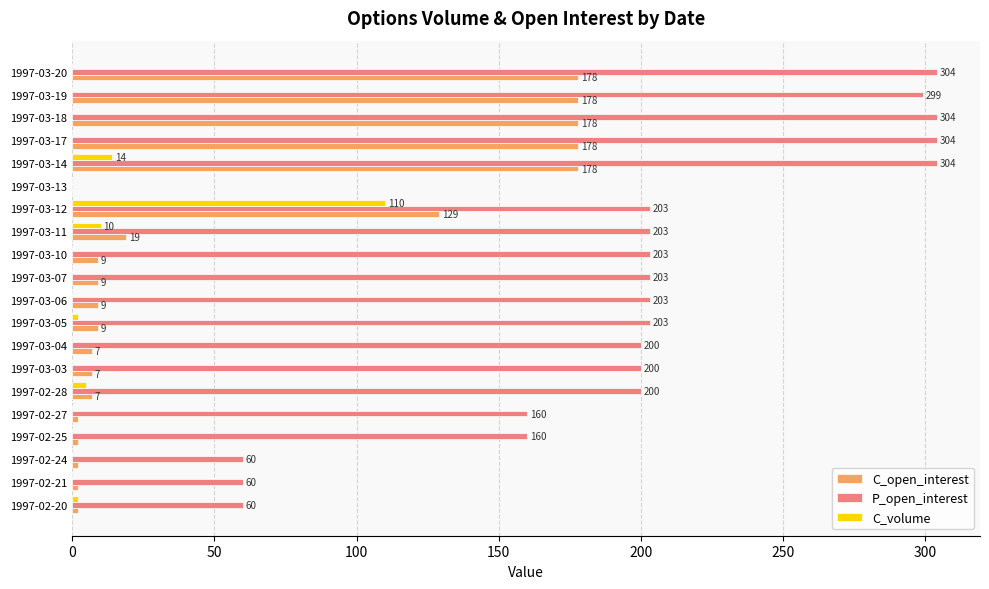

Which series changed the most between 1997-02-28 and 1997-03-07?

C_volume